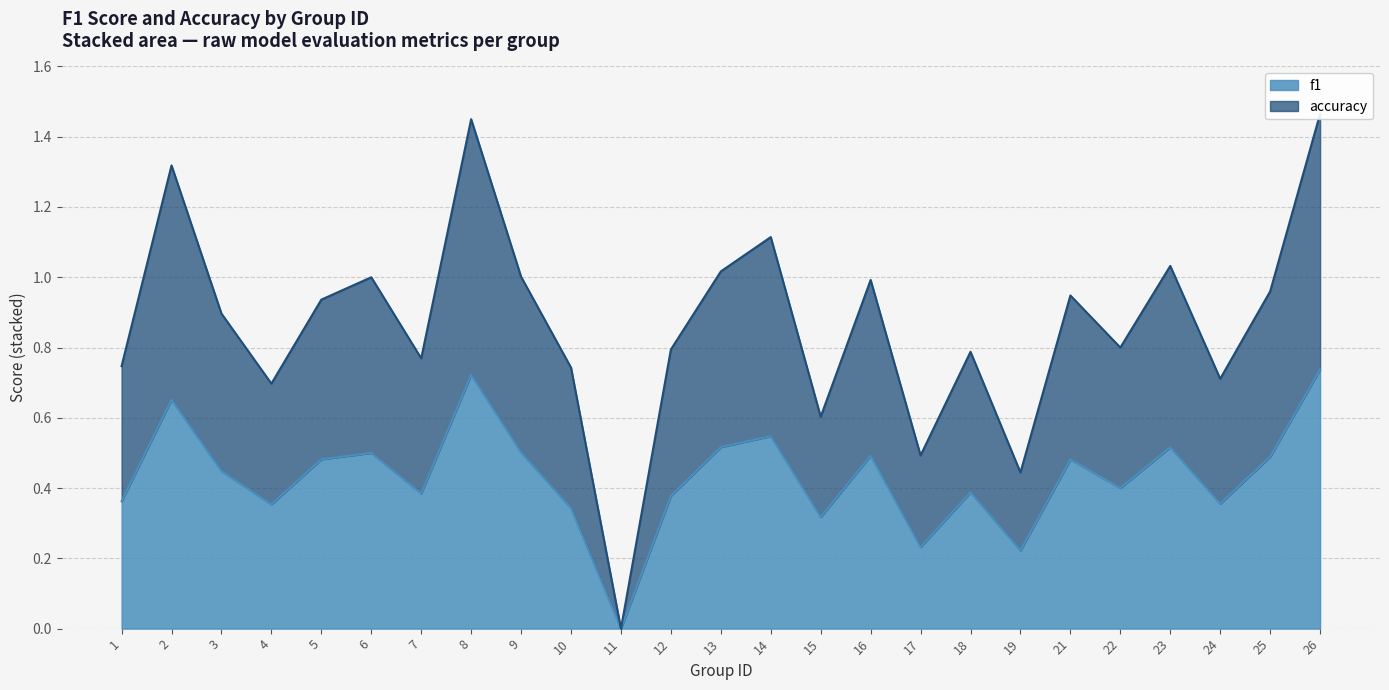

How many f1 values are between 0 and 1?

25